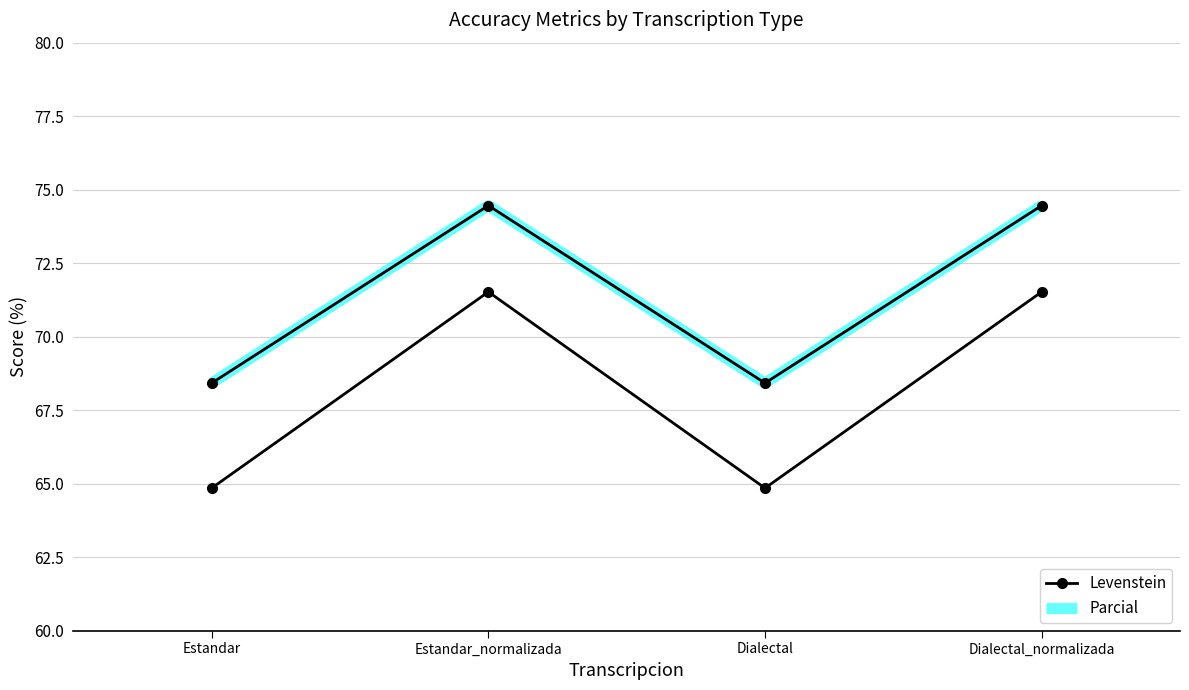

How many interior local peaks does the Parcial series have?

1